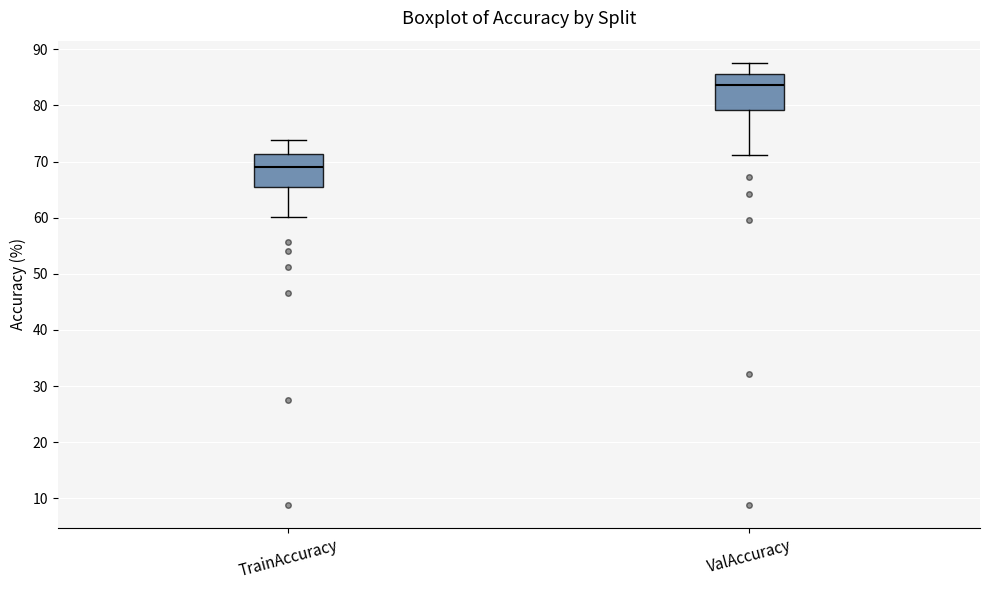

Reading left to right, transcribe this box plot: for each box, give where its median line is, the range the box spans, and where its two whiskers end, as read against the y-axis. The values are not printed on the chart, so give them approximately, as read against the axis.

TrainAccuracy: median 69, box 65 to 71, whiskers 60 to 74
ValAccuracy: median 84, box 79 to 86, whiskers 71 to 88